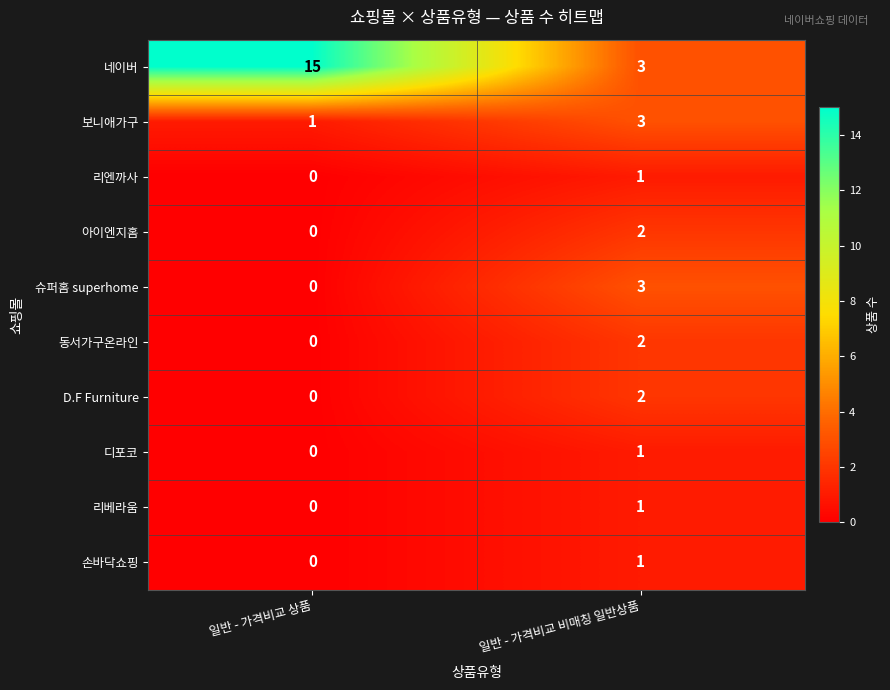

What is the total value across all series at 일반 - 가격비교 상품?

16